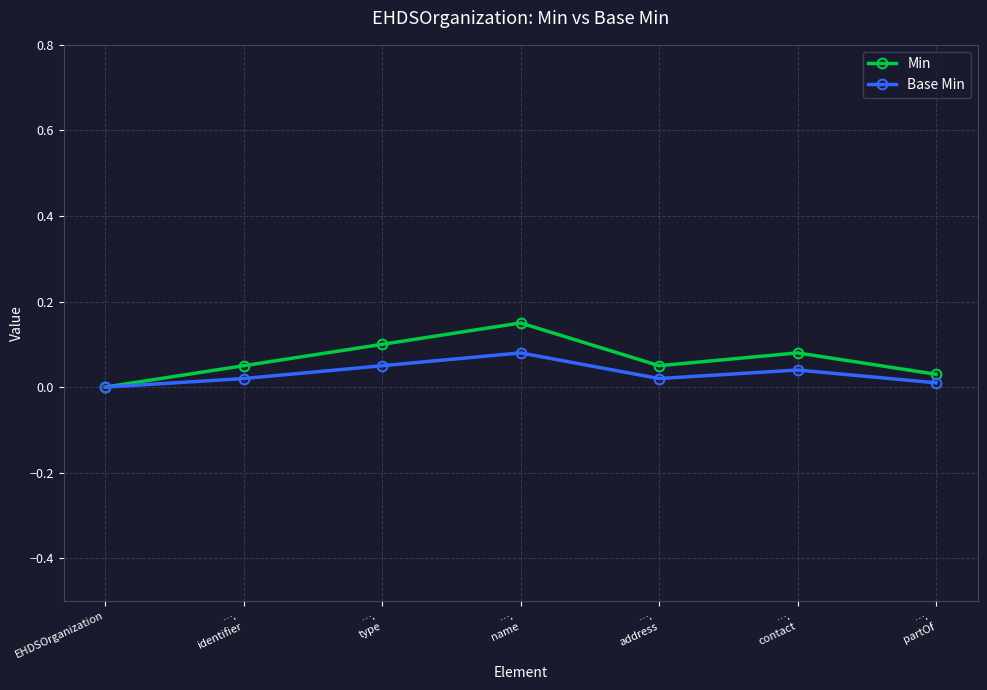

The Base Min series shows 0.0 at EHDSOrganization. True or false?

True